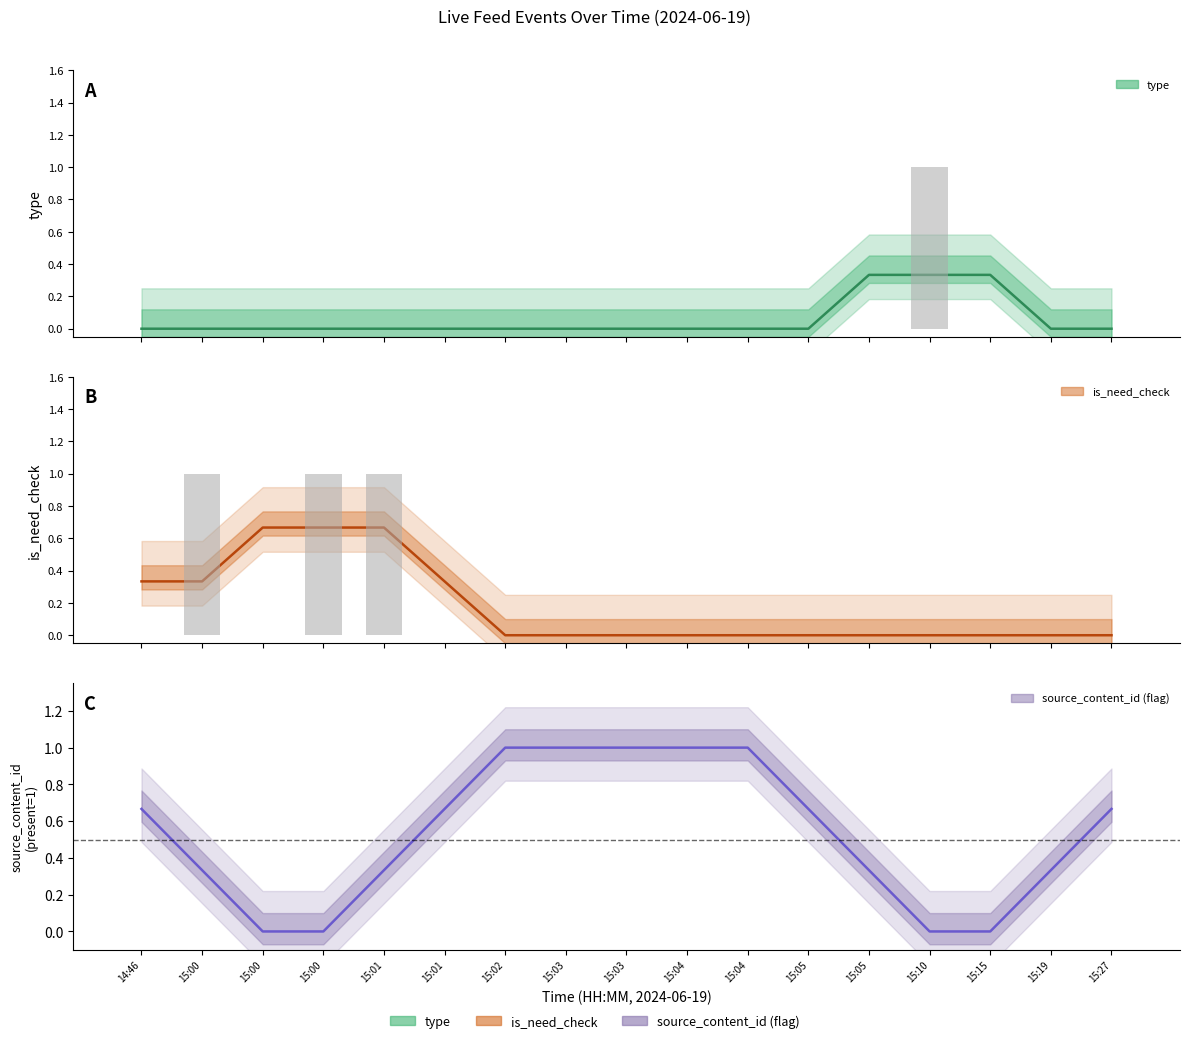

At how many categories does at least one series exceed 0?

4